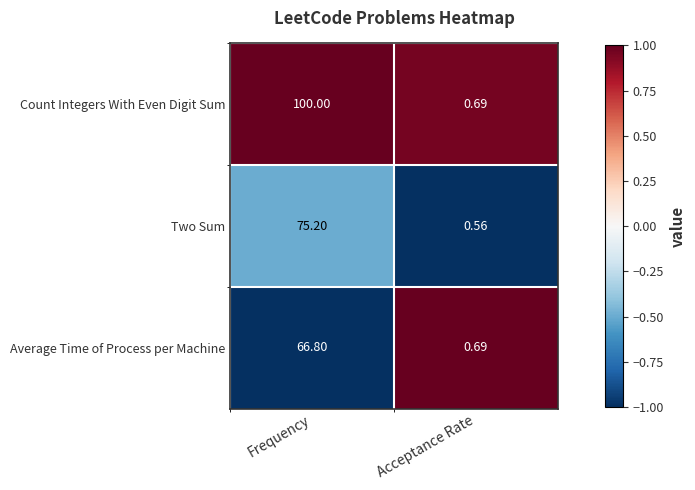

Which category has the lowest value in the Count Integers With Even Digit Sum series?

Acceptance Rate